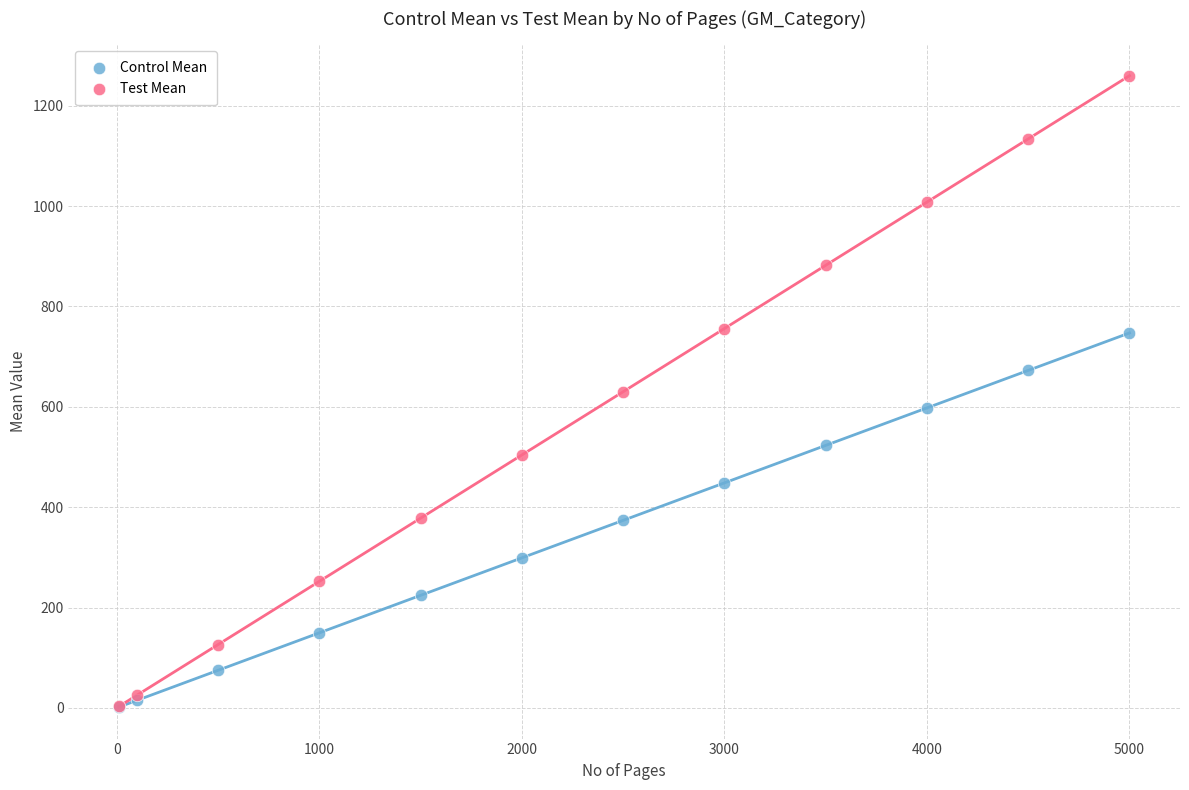

Which series has the largest Y range (max minus min)?

Test Mean